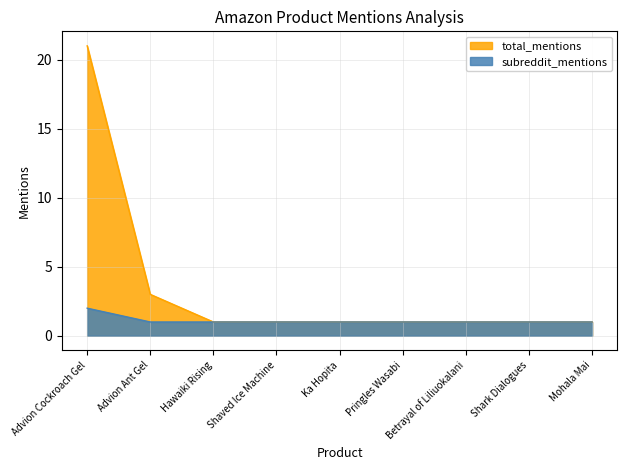

Reading left to right, list all the values displayed in this chart.

total_mentions: 21	3	1	1	1	1	1	1	1
subreddit_mentions: 2	1	1	1	1	1	1	1	1